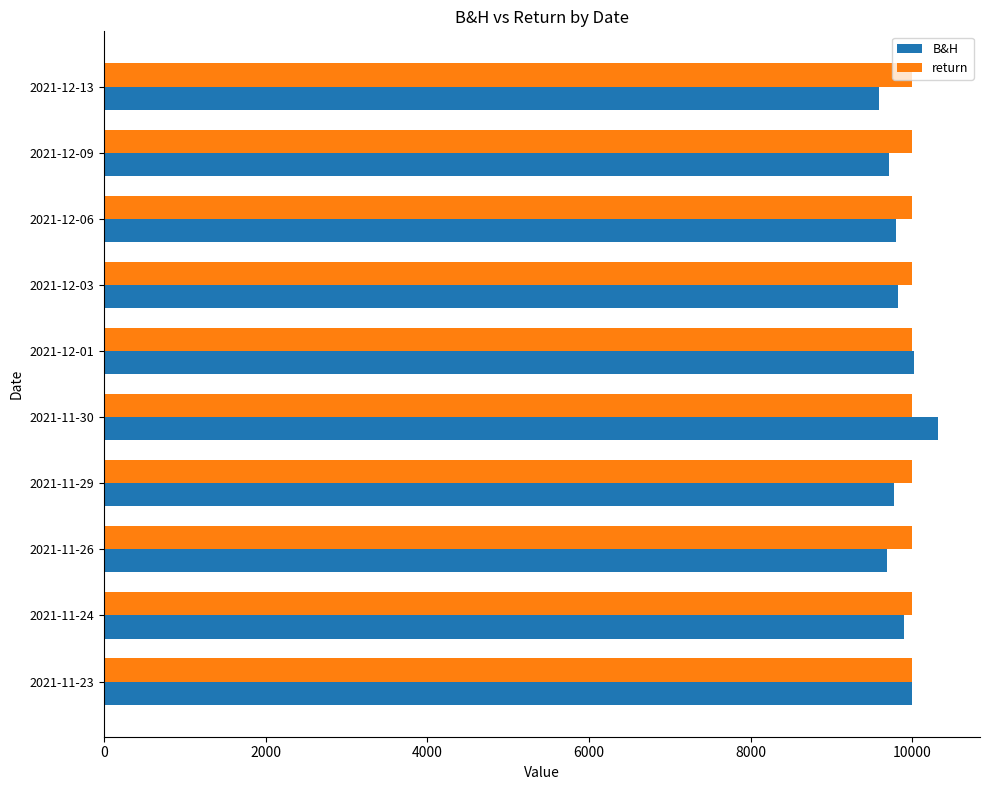

What is the sum of the B&H values at 2021-11-30 and 2021-11-23?

20323.6